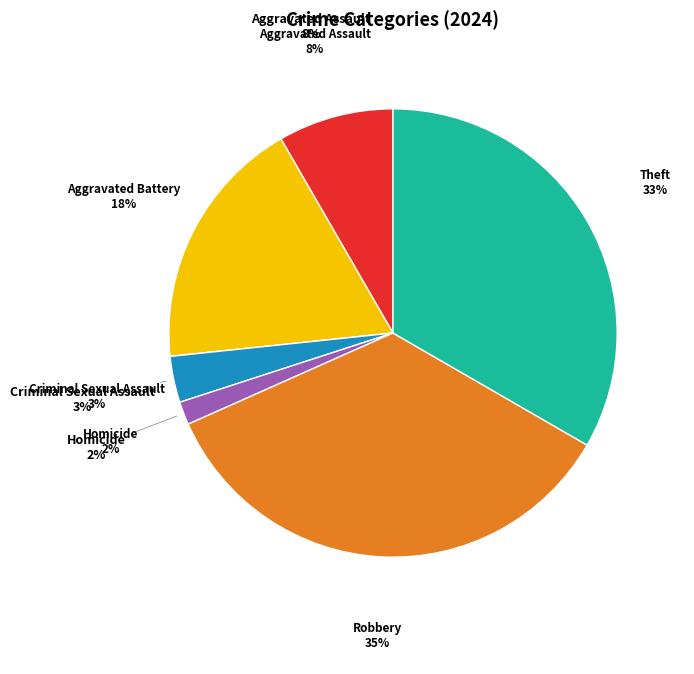

Is Homicide the majority of the pie?

No